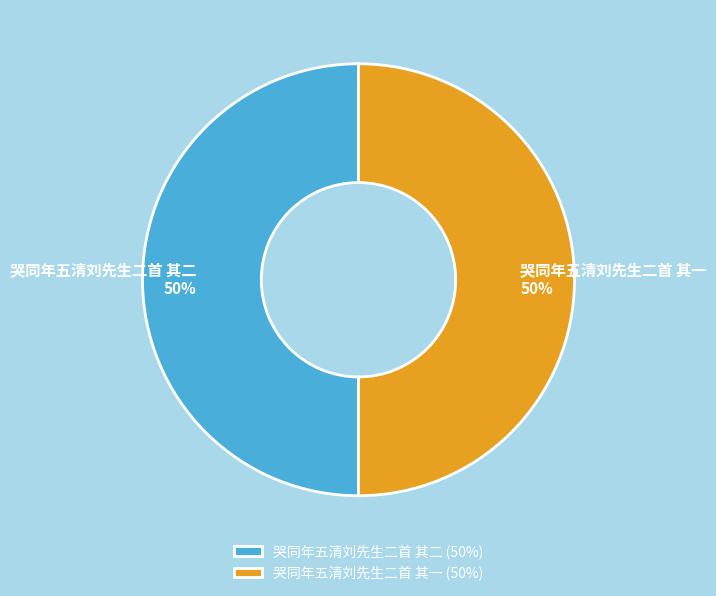

What is the ratio of the value at 哭同年五清刘先生二首 其一 to the value at 哭同年五清刘先生二首 其二?

1.0